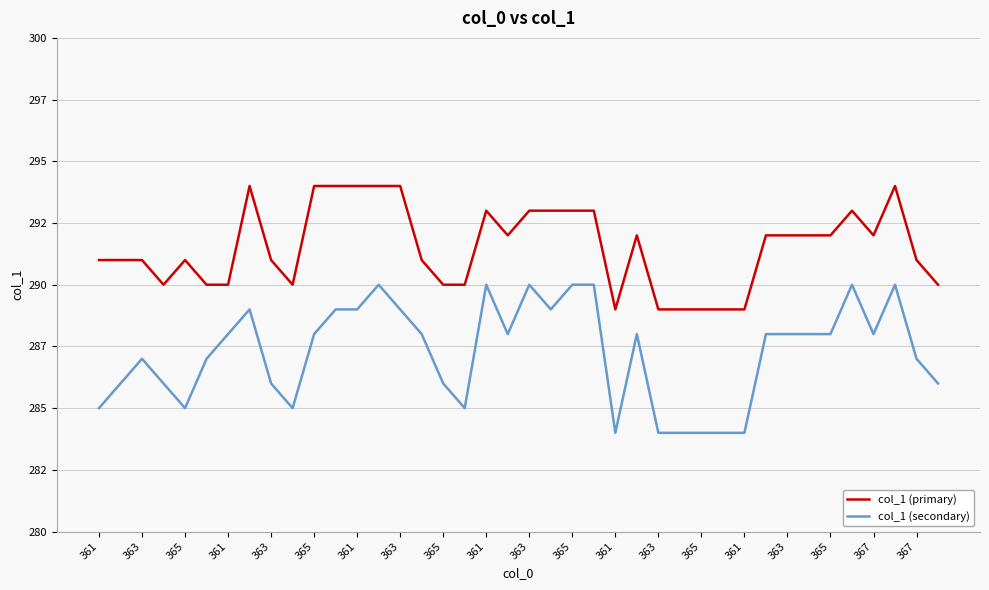

Reading left to right, transcribe all the data shown in this chart.

col_1 (primary): 291	291	291	290	291	290	290	294	291	290	294	294	294	294	294	291	290	290	293	292	293	293	293	293	289	292	289	289	289	289	289	292	292	292	292	293	292	294	291	290
col_1 (secondary): 285	286	287	286	285	287	288	289	286	285	288	289	289	290	289	288	286	285	290	288	290	289	290	290	284	288	284	284	284	284	284	288	288	288	288	290	288	290	287	286